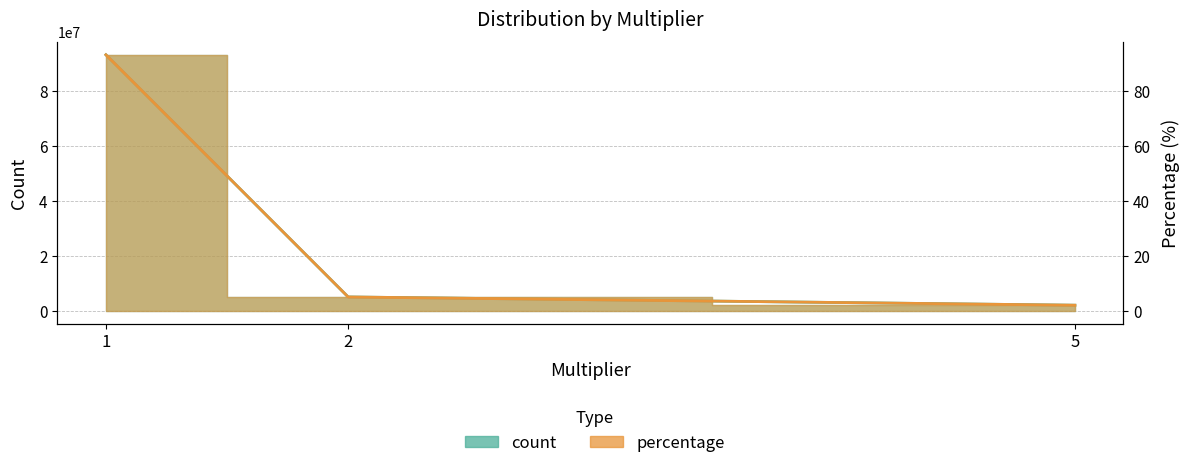

Rank the categories by percentage value from highest to lowest.

1, 2, 5